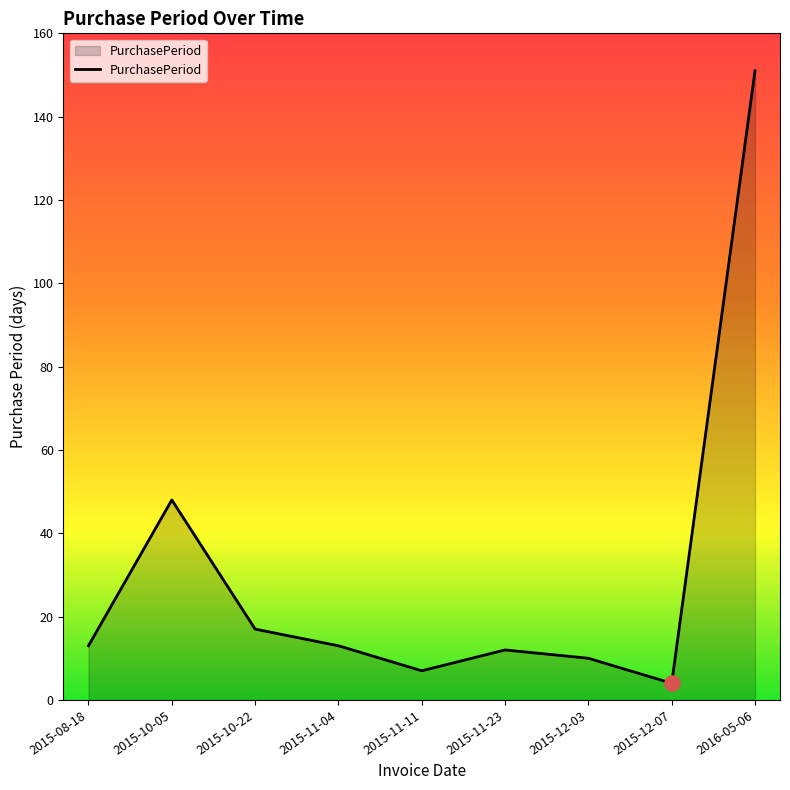

Approximately how many times larger is the value at 2015-11-04 compared to 2015-08-18?

1.0